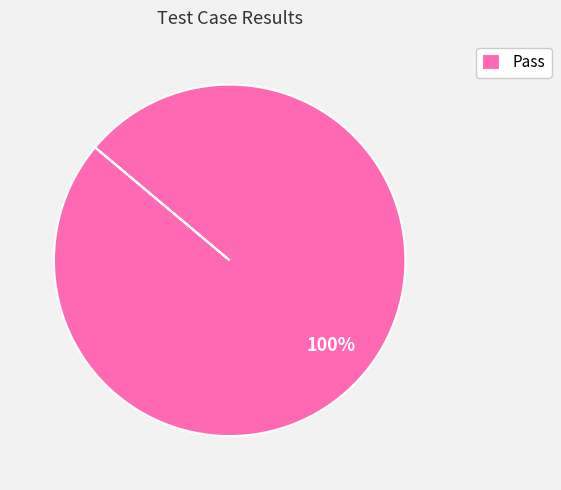

What percentage is the Pass slice, to the nearest percent?

100%